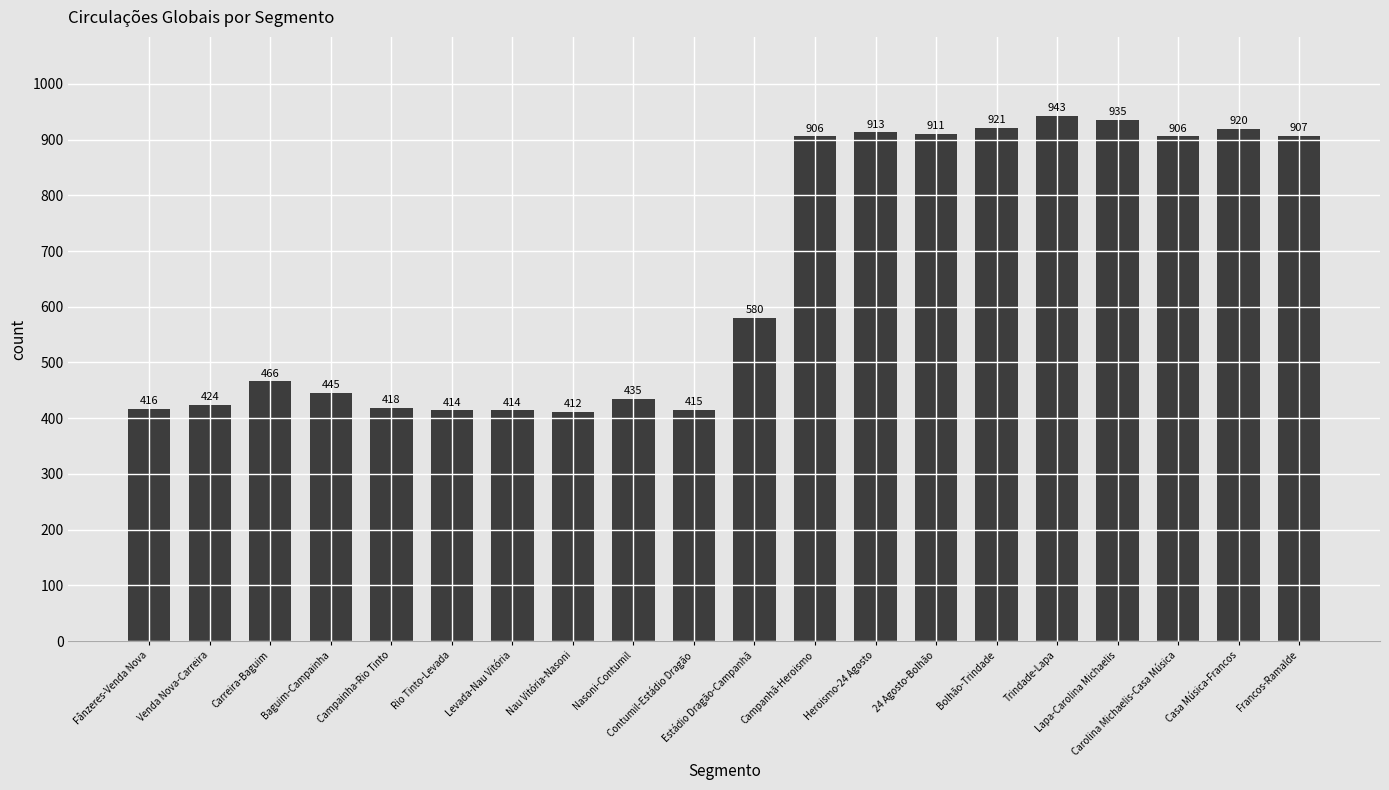

What is the change in value from Nau Vitória-Nasoni to Nasoni-Contumil?

+23